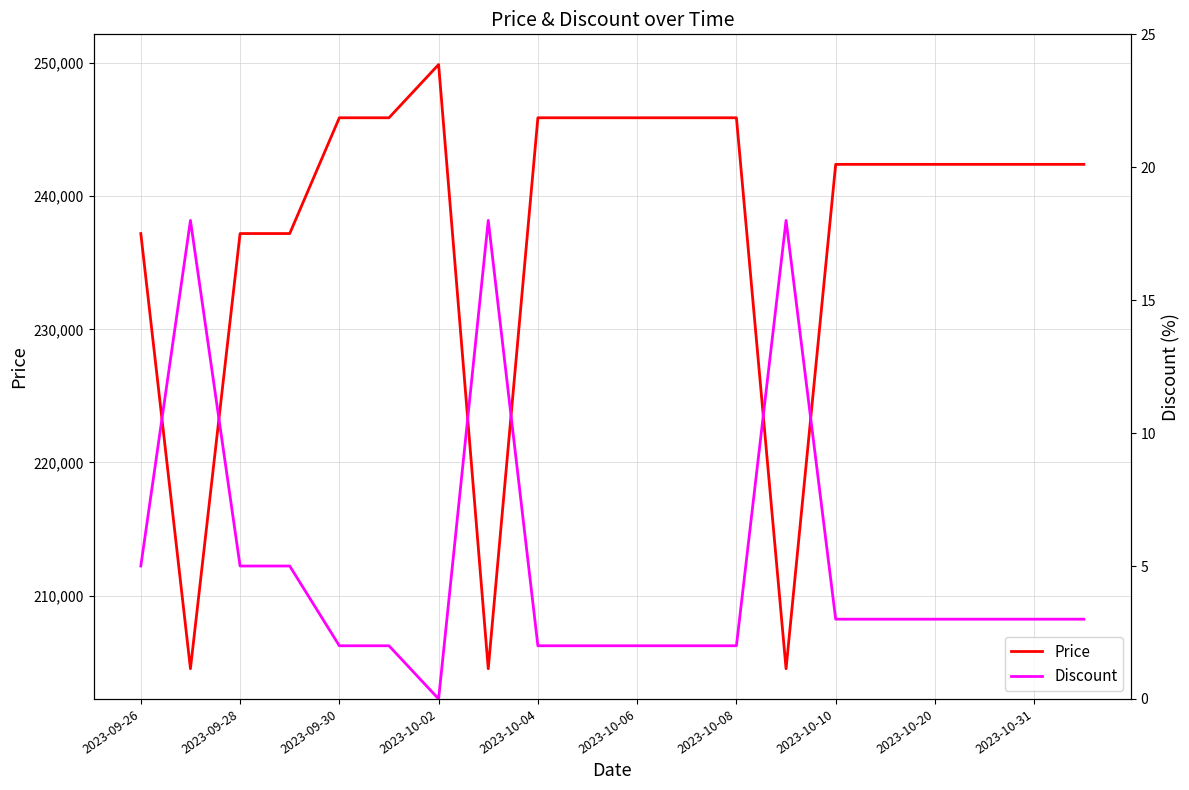

True or false: Price and Discount cross at least once.

False